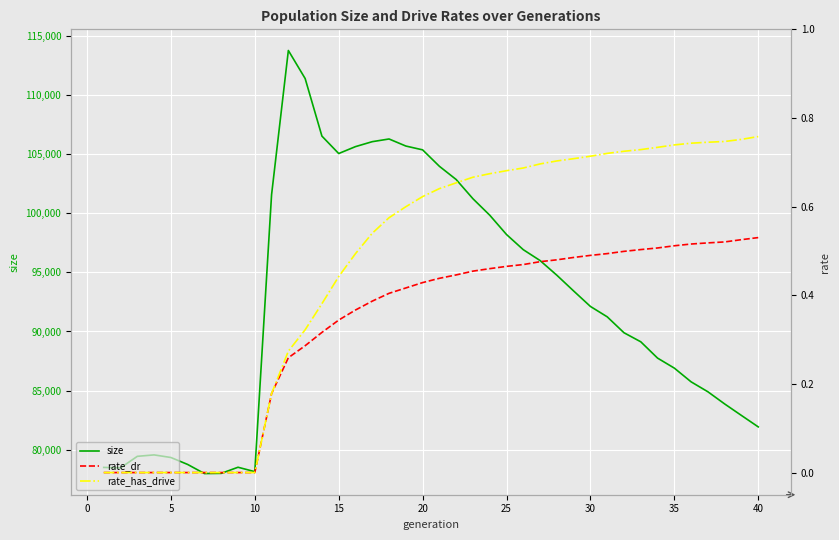

The rate_has_drive series shows 0.0 at 10. True or false?

True